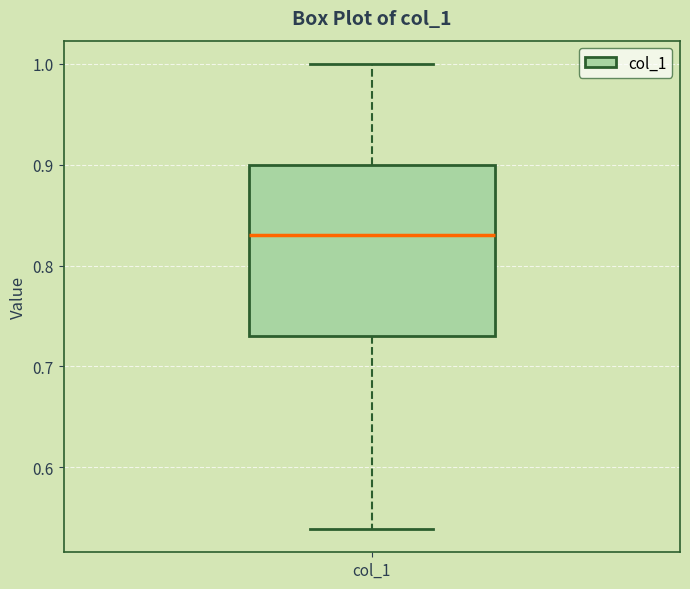

Read this box plot against the y-axis: the position of the median line, the range covered by the box, and the ends of both whiskers. The values are not printed on the chart, so give them approximately, as read against the axis.

median 0.83, box 0.73 to 0.90, whiskers 0.54 to 1.00